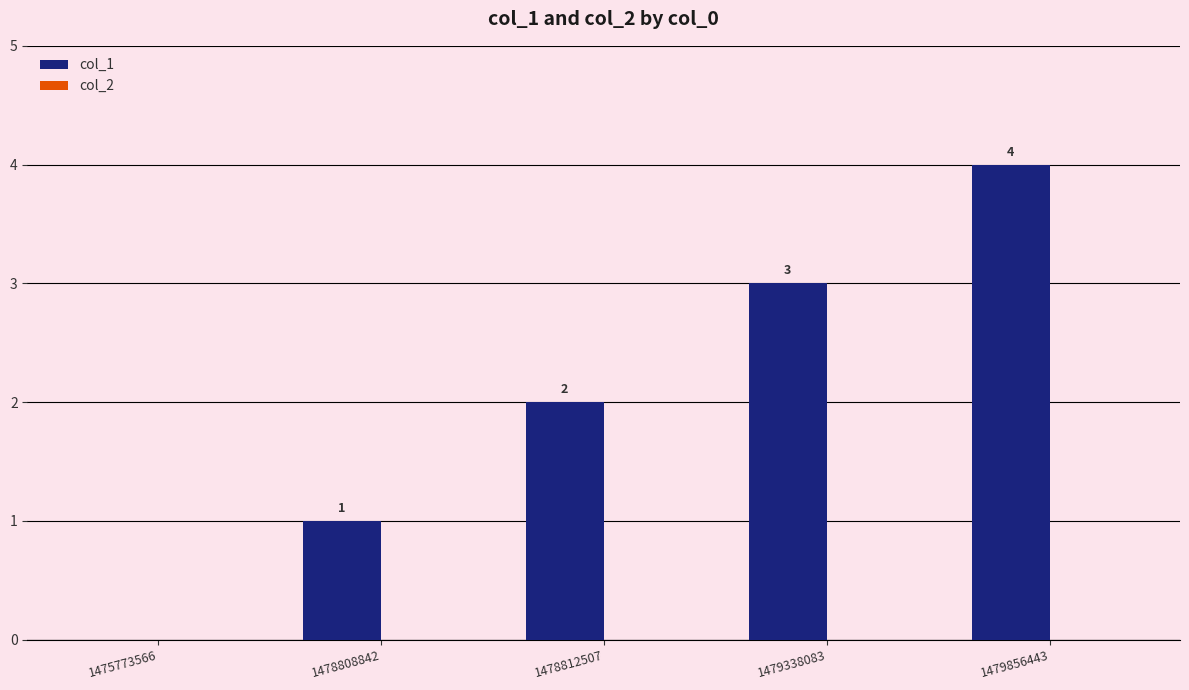

Is it true that the value at 1479338083 is 5?

False